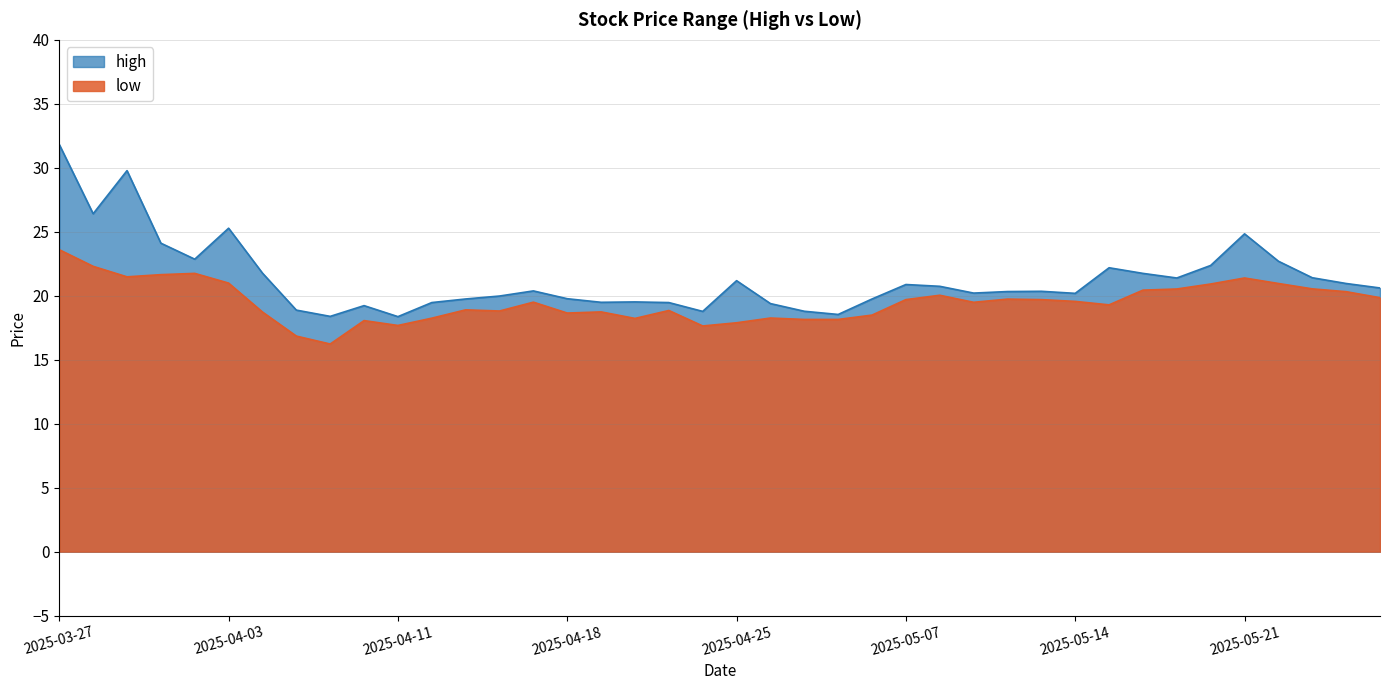

At how many categories does at least one series exceed 26?

3